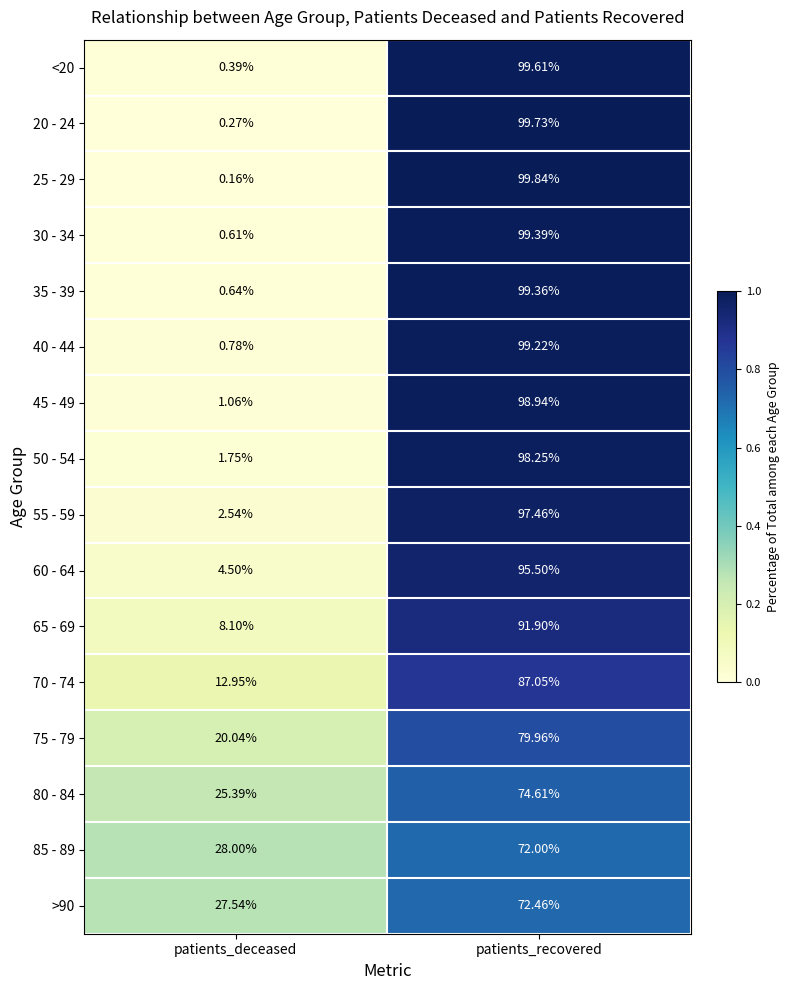

Is the value of 80 - 84 at patients_recovered greater than the value of >90 at patients_recovered?

Yes